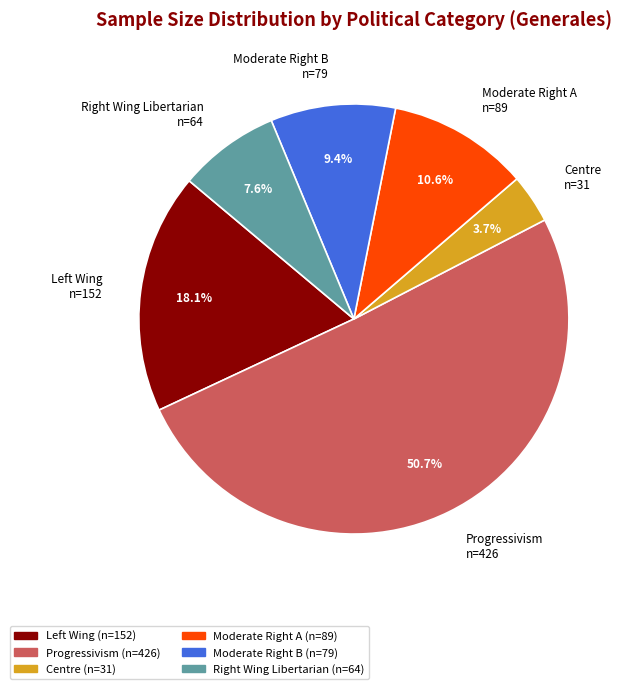

Count the number of slices in the pie.

6